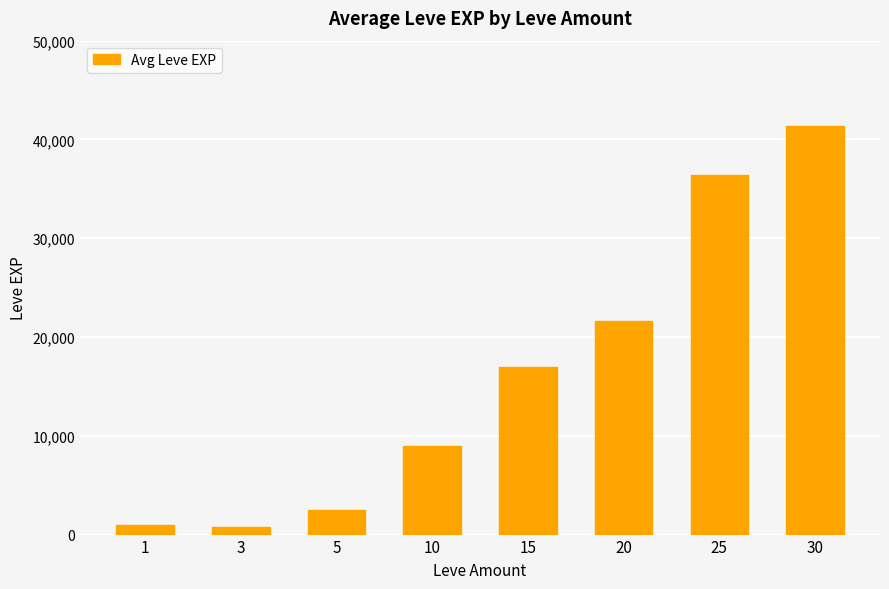

Is it true that the value at 10 is 13979?

False